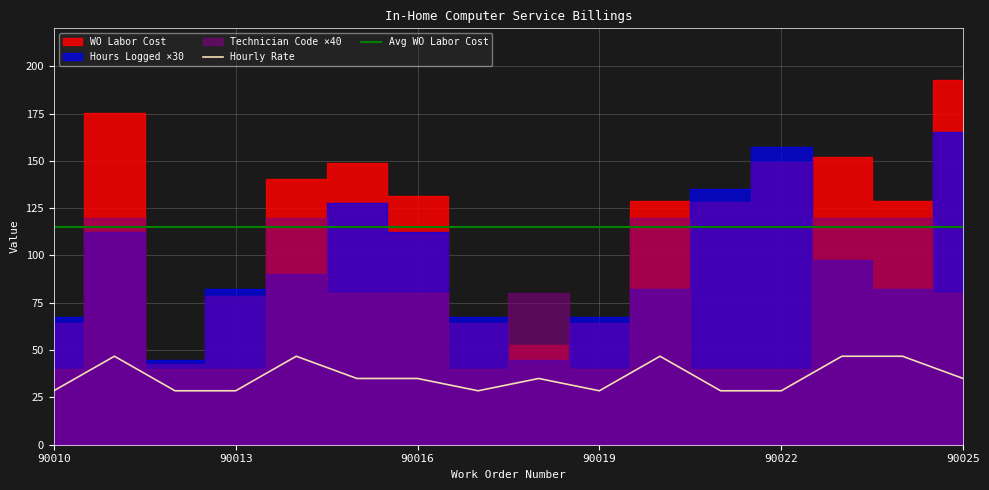

What is the sum of the Hourly Rate values at 90016 and 90019?

63.5